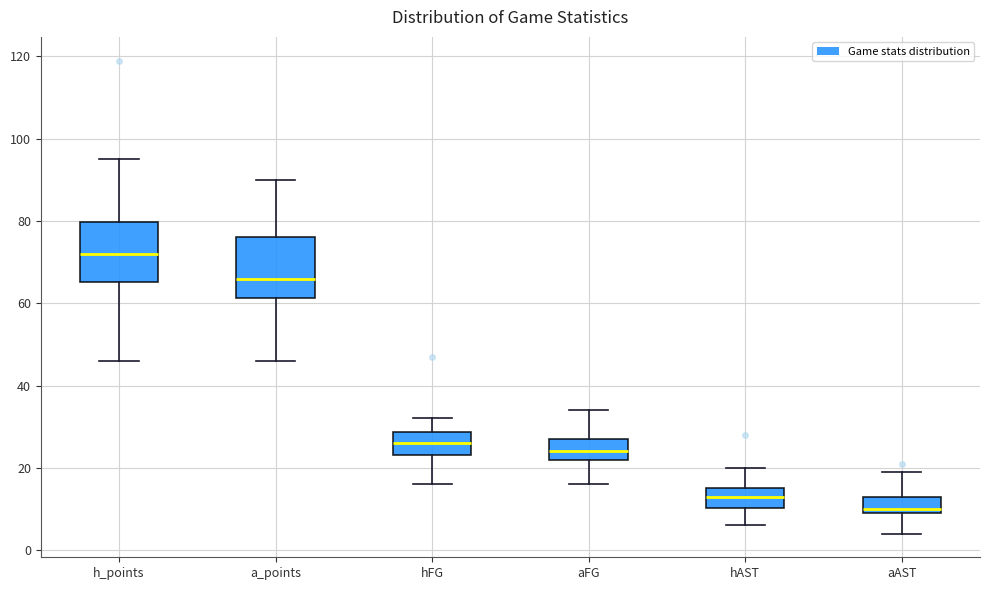

Where does the median line of the box for a_points sit on the y-axis? The values are not printed on the chart, so give them approximately, as read against the axis.

66